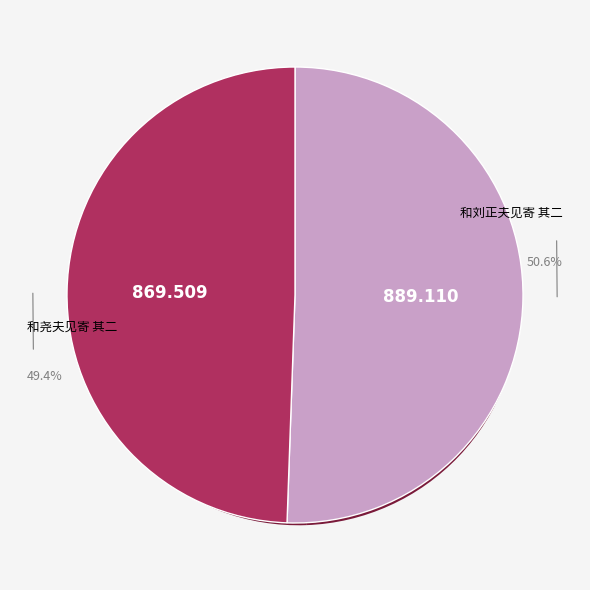

Approximately how many times larger is the value at 和尧夫见寄 其二 compared to 和刘正夫见寄 其二?

1.0